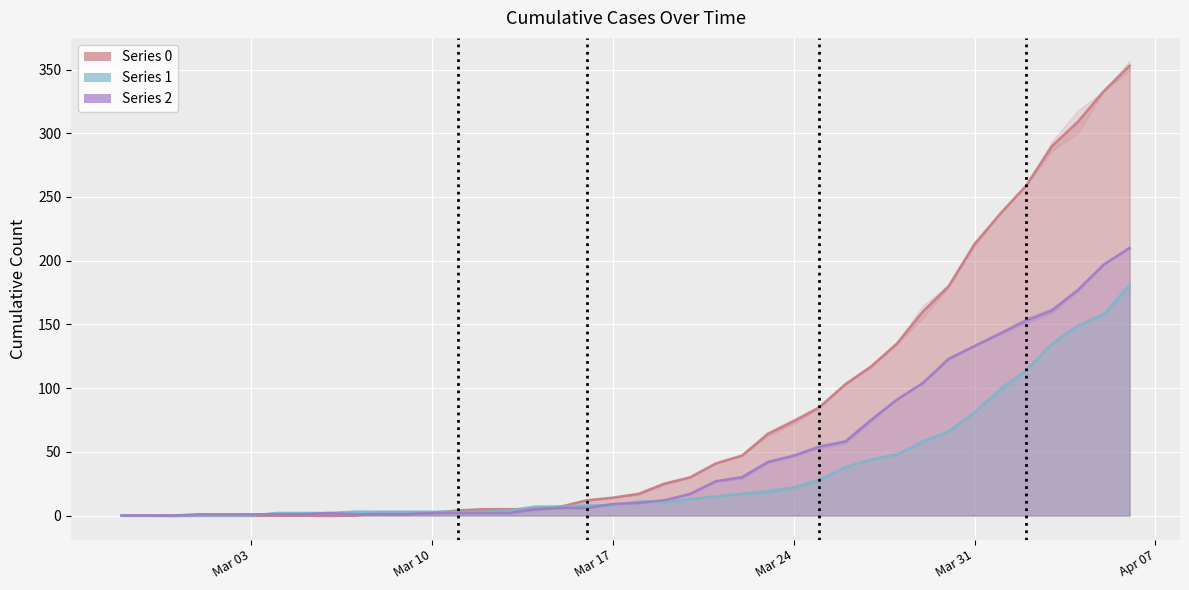

List the series in order of their overall mean, highest first.

0, 2, 1